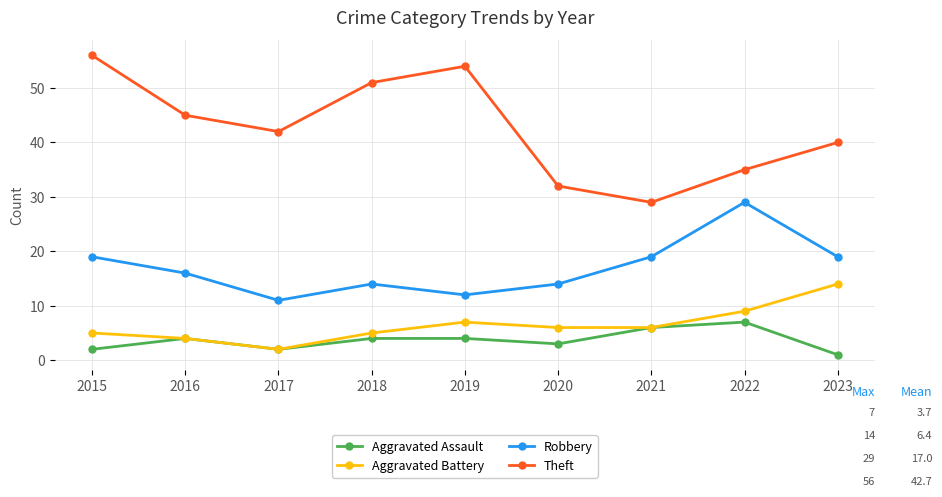

Count the number of data series in this chart.

4